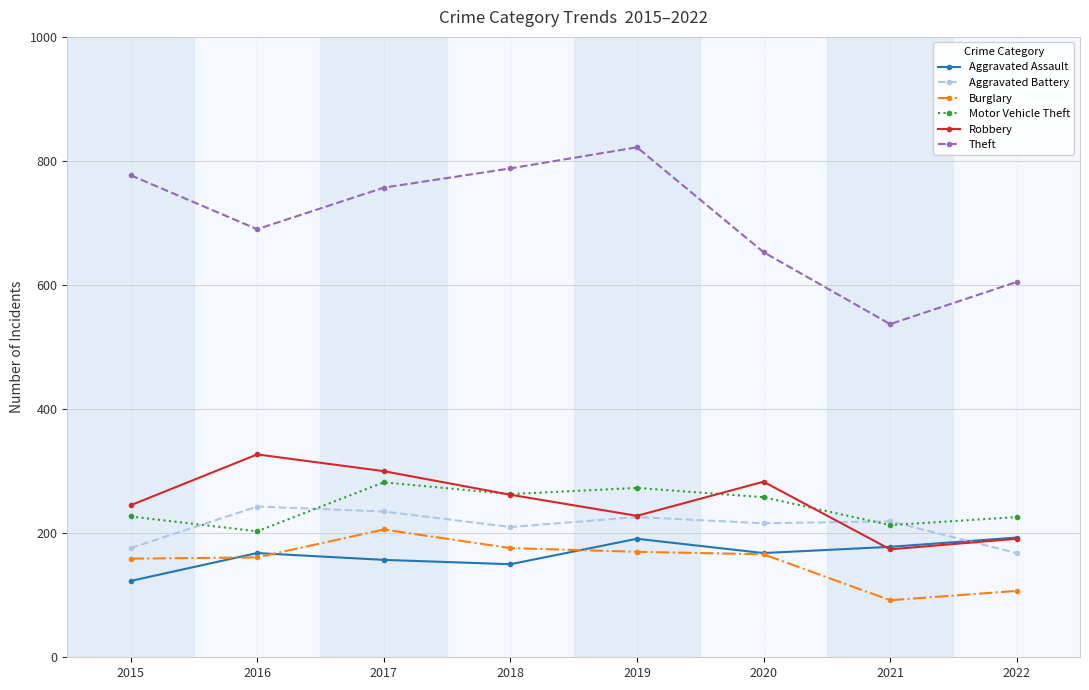

In Motor Vehicle Theft, how many points are higher than both neighbors (excluding endpoints)?

2